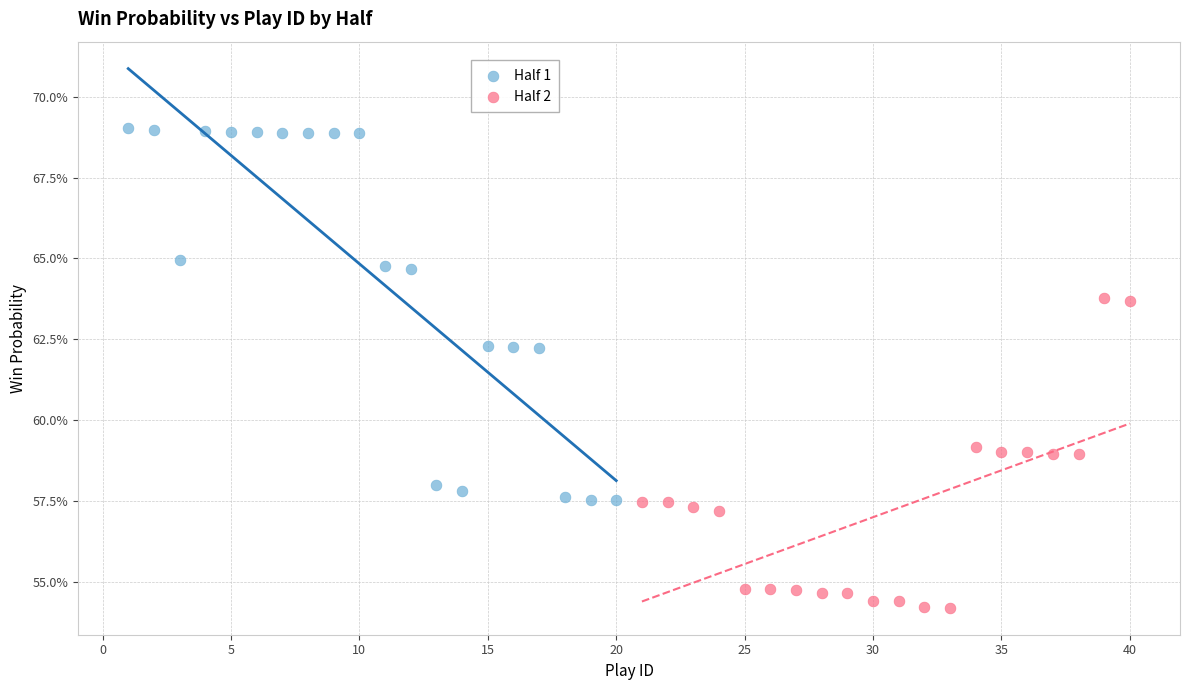

Which series has the largest Y range (max minus min)?

Half 1